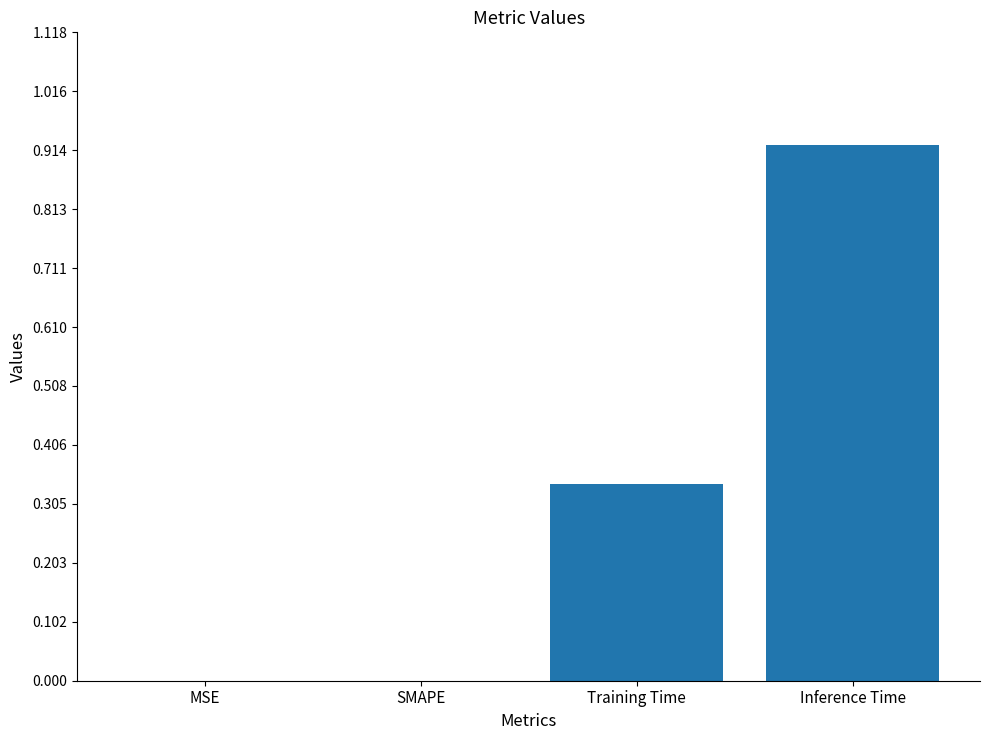

Count the number of data series in this chart.

1